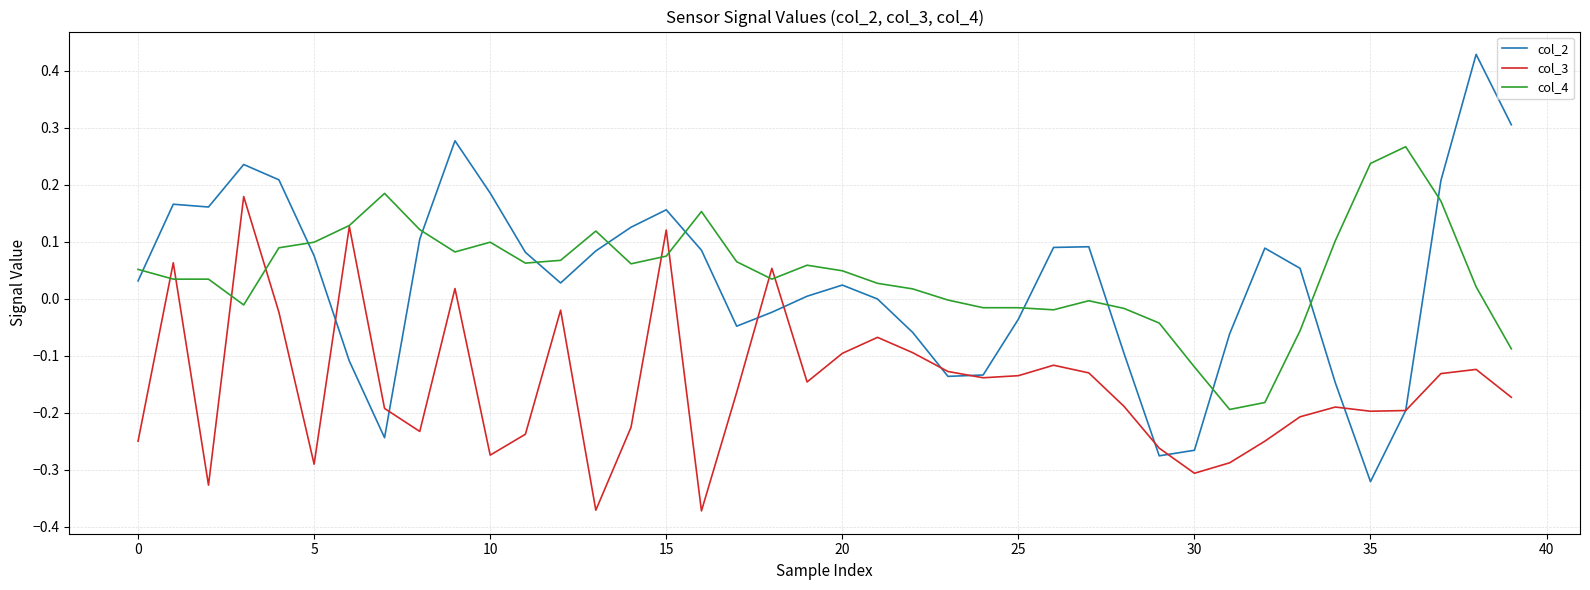

Which series ends up on top after the final intersection of col_2 and col_4?

col_2